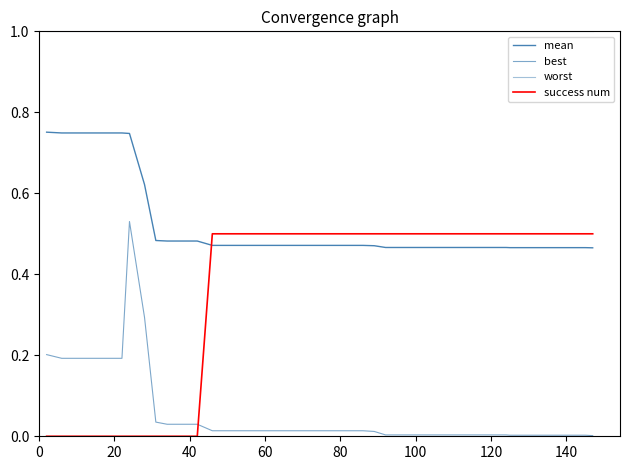

Reading right to left, list all the values displayed in this chart.

mean: 0.5	0.5	0.5	0.5	0.5	0.5	0.5	0.5	0.5	0.5	0.5	0.5	0.5	0.5	0.5	0.5	0.5	0.5	0.5	0.5	0.5	0.5	0.5	0.5	0.5	0.5	0.5	0.5	0.5	0.5	0.5	0.5	0.6	0.7	0.7	0.7	0.7	0.7	0.7	0.8
best: 0.0	0.0	0.0	0.0	0.0	0.0	0.0	0.0	0.0	0.0	0.0	0.0	0.0	0.0	0.0	0.0	0.0	0.0	0.0	0.0	0.0	0.0	0.0	0.0	0.0	0.0	0.0	0.0	0.0	0.0	0.0	0.0	0.3	0.5	0.2	0.2	0.2	0.2	0.2	0.2
worst: 1.0	1.0	1.0	1.0	1.0	1.0	1.0	1.0	1.0	1.0	1.0	1.0	1.0	1.0	1.0	1.0	1.0	1.0	1.0	1.0	1.0	1.0	1.0	1.0	1.0	1.0	1.0	1.0	1.0	1.0	1.0	1.0	1.0	1.0	1.0	1.0	1.0	1.0	1.0	1.0
success num: 0.5	0.5	0.5	0.5	0.5	0.5	0.5	0.5	0.5	0.5	0.5	0.5	0.5	0.5	0.5	0.5	0.5	0.5	0.5	0.5	0.5	0.5	0.5	0.5	0.5	0.5	0.5	0.5	0.0	0.0	0.0	0.0	0.0	0.0	0.0	0.0	0.0	0.0	0.0	0.0